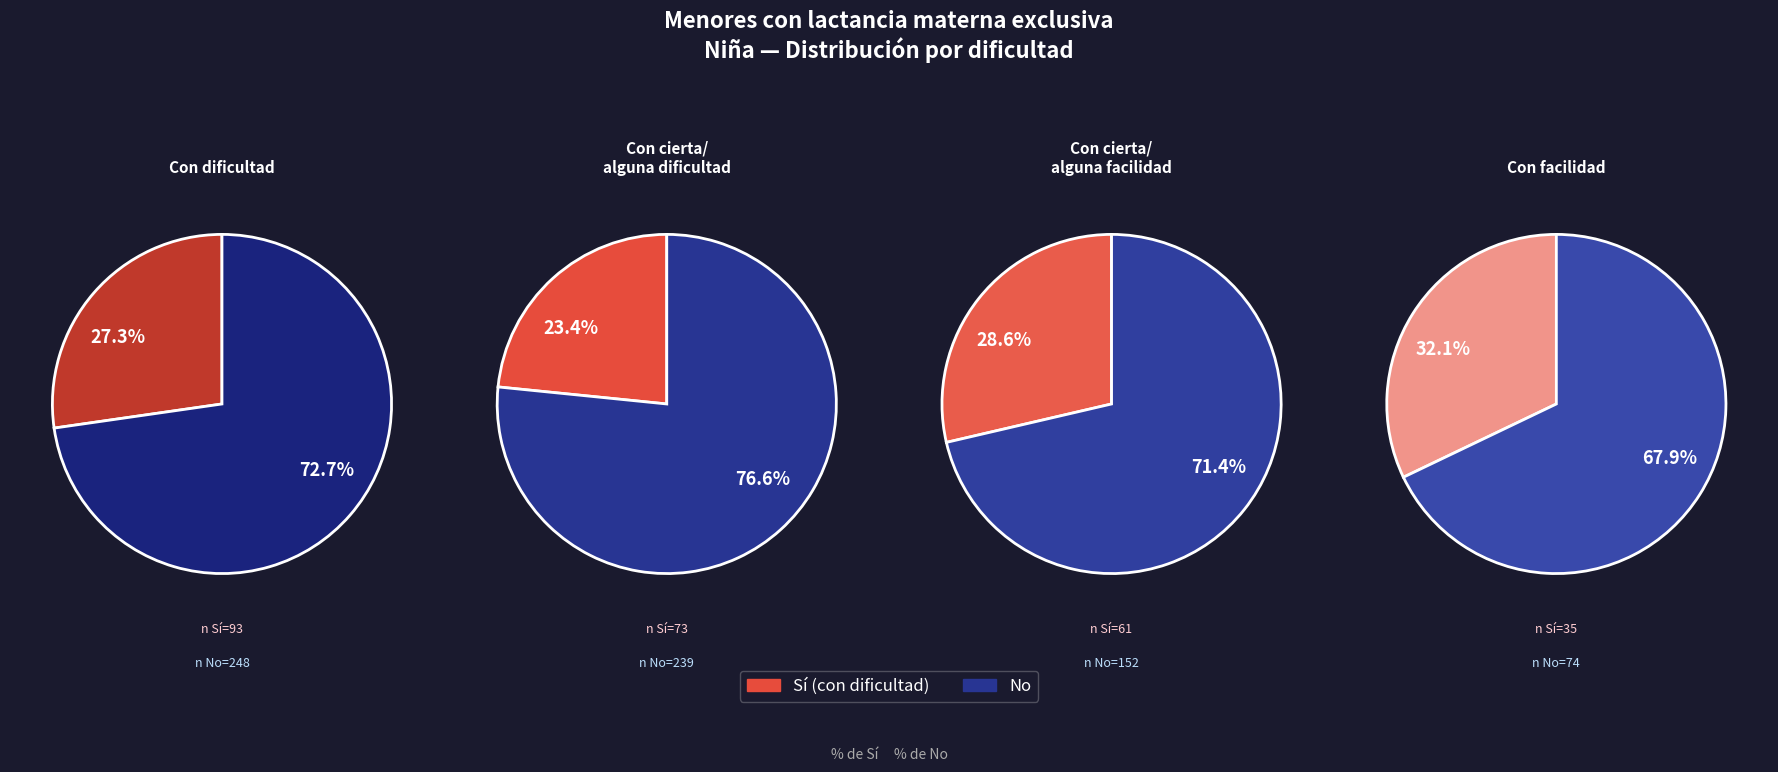

Count the number of slices in the pie.

4